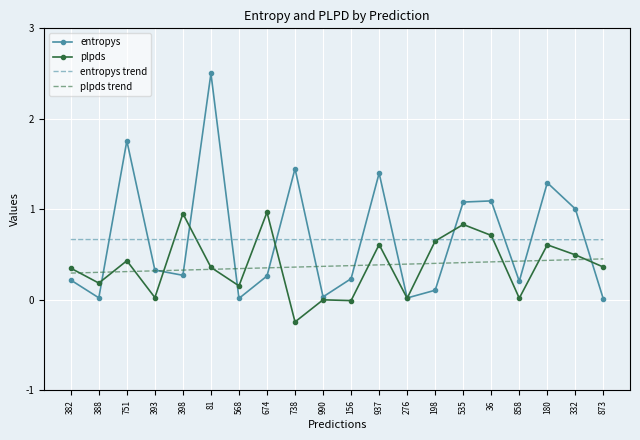

What position from the right is 36?

5